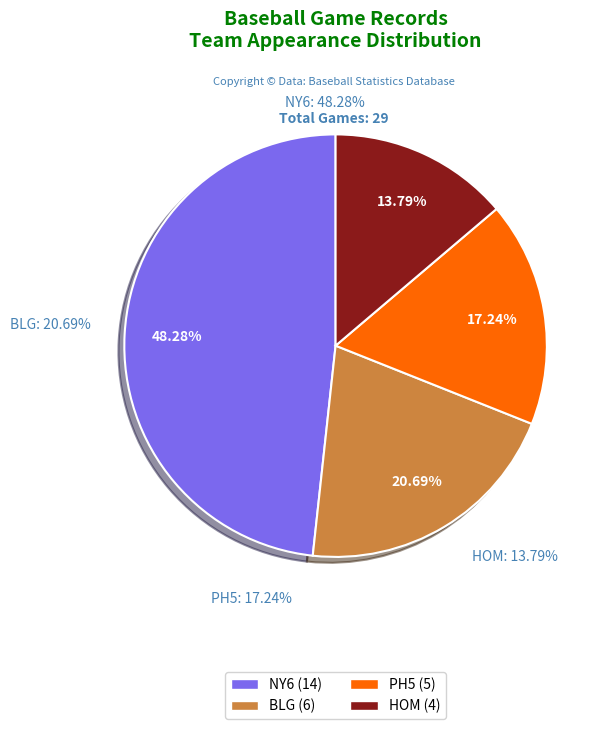

What is the change in value from BLG to HOM?

-2